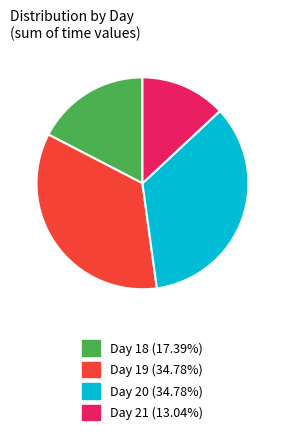

Is the sum of Day 21 (13.04%) and Day 18 (17.39%) greater than half?

No